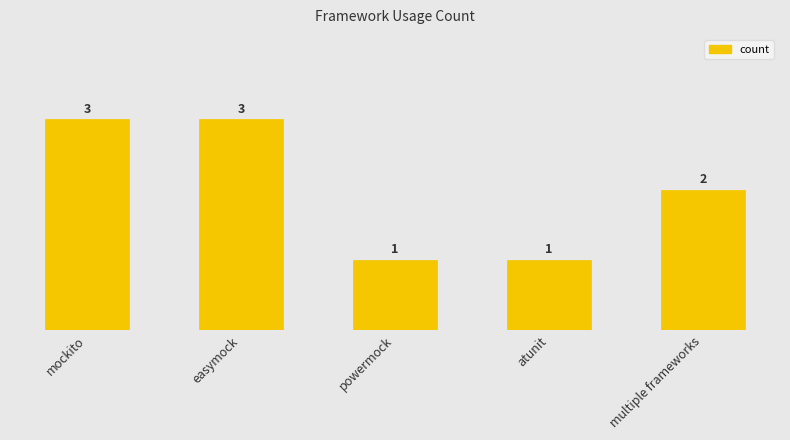

Count the values in the range 1 to 3.

5